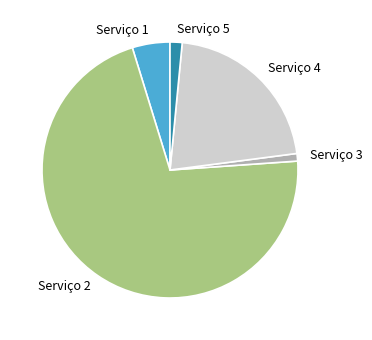

Rank the categories by value from lowest to highest.

Serviço 3, Serviço 5, Serviço 1, Serviço 4, Serviço 2